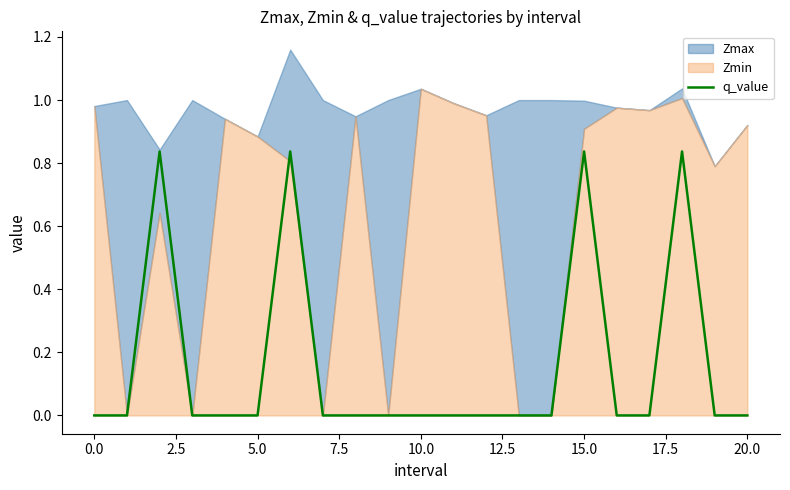

What is the difference between the second highest and minimum values?

0.8